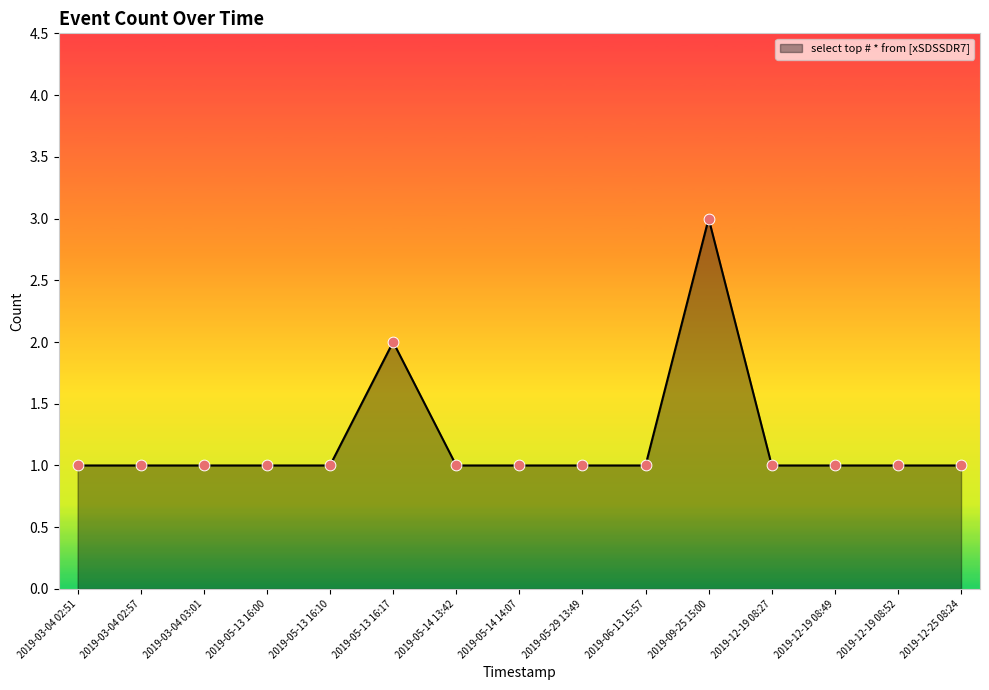

Approximately how many times larger is the value at 2019-05-13 16:17 compared to 2019-06-13 15:57?

2.0